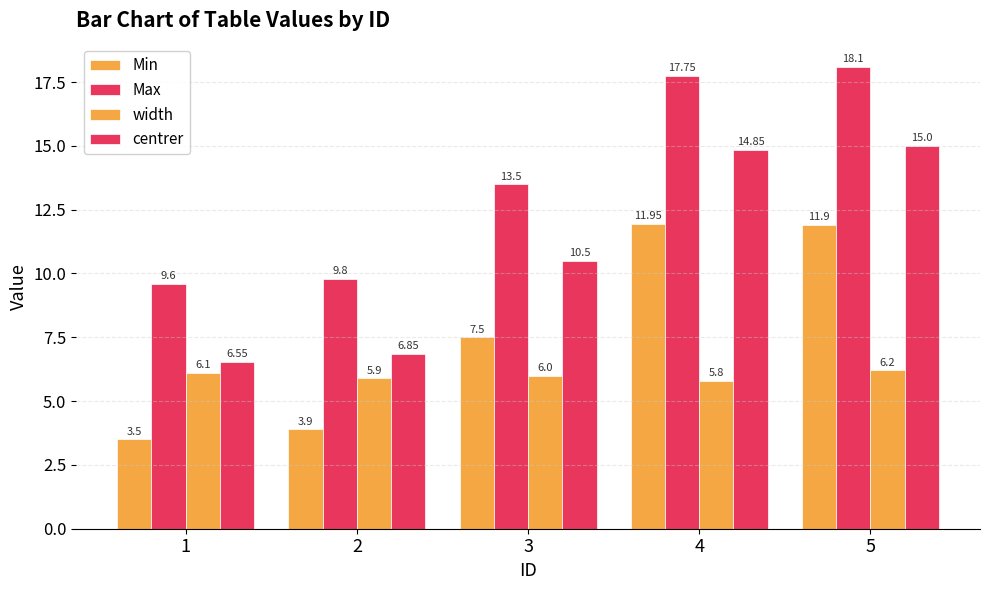

Is it true that Min equals 11.9 at 4?

True